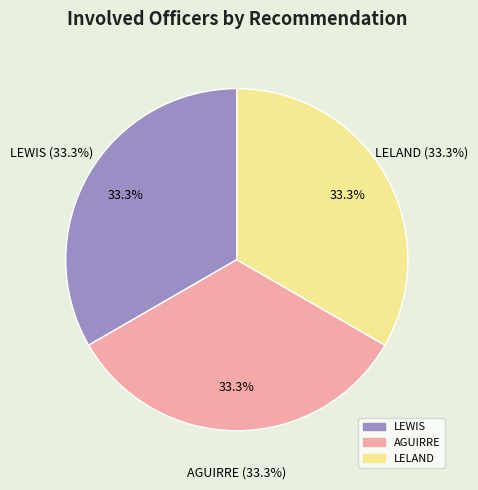

Which slice is the largest?

AGUIRRE